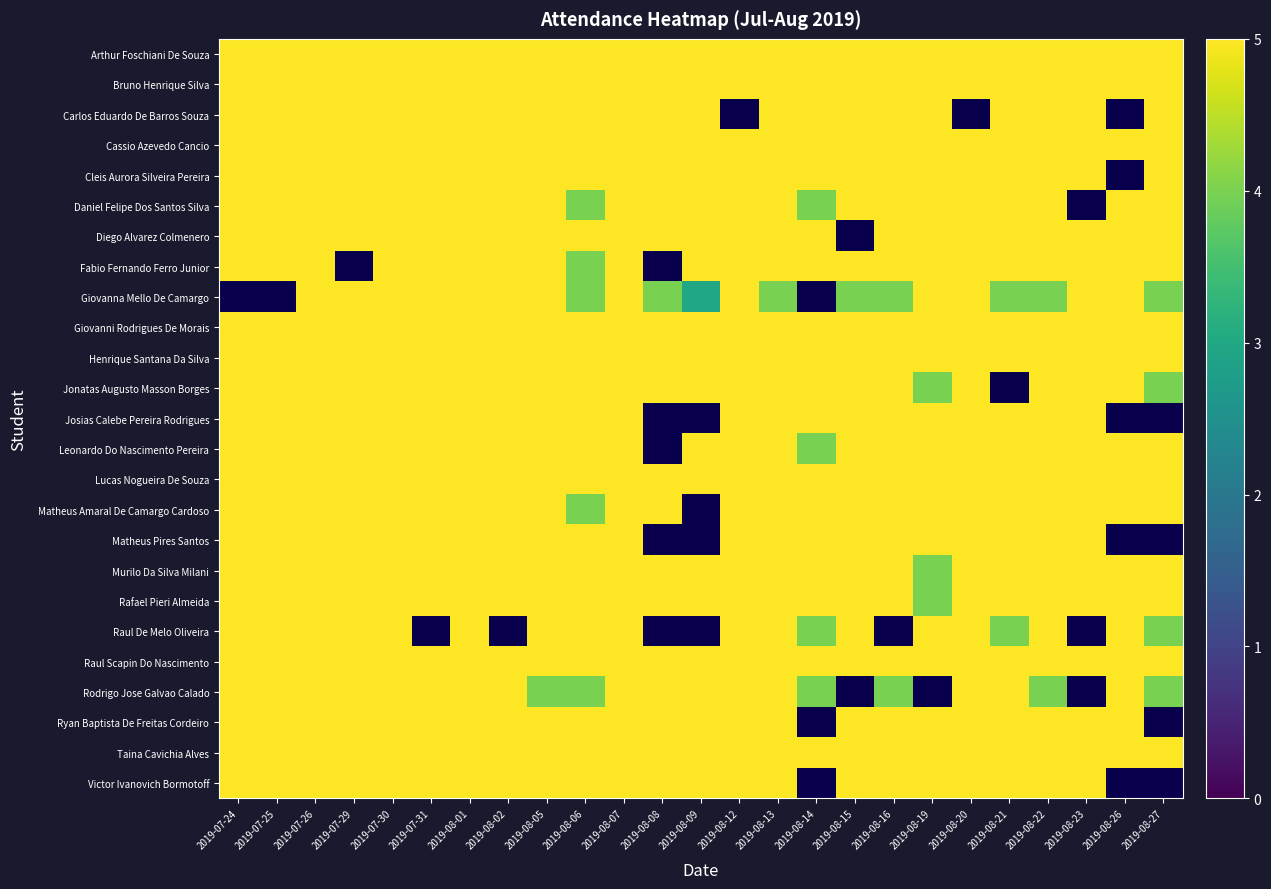

The Josias Calebe Pereira Rodrigues series shows 5.0 at 2019-07-29. True or false?

True